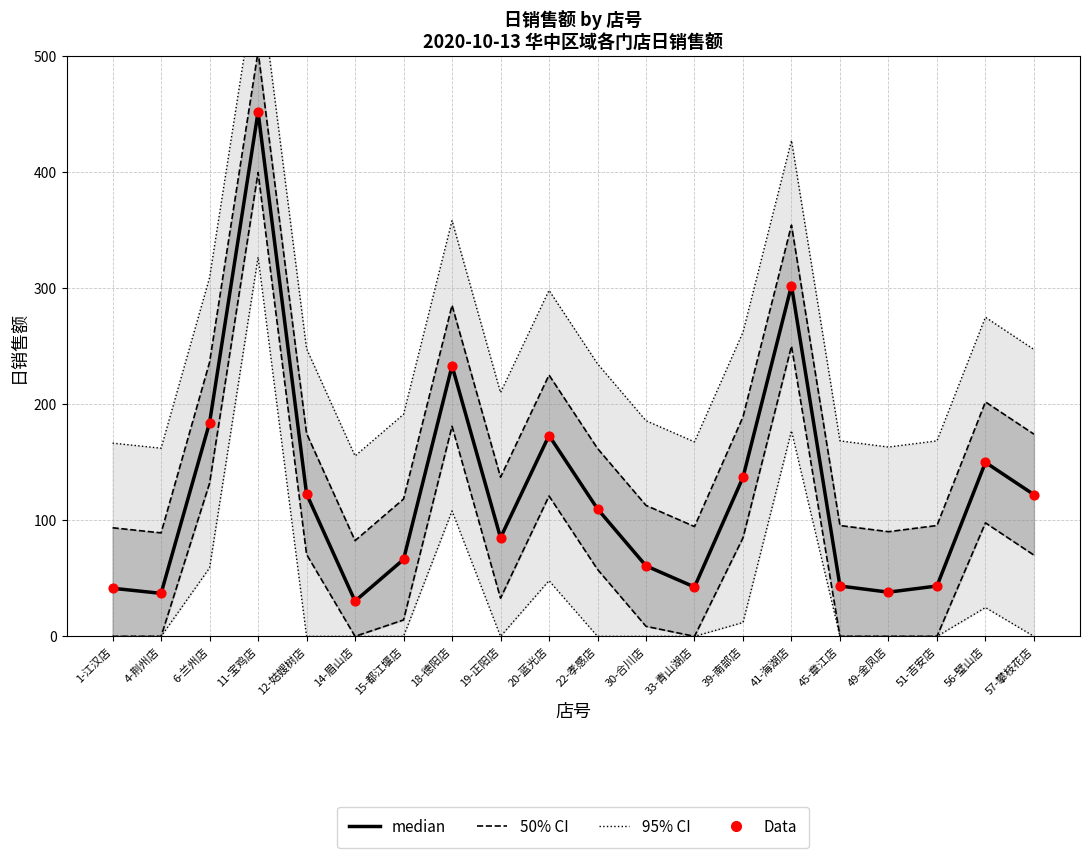

Which series has the largest total across all categories?

median